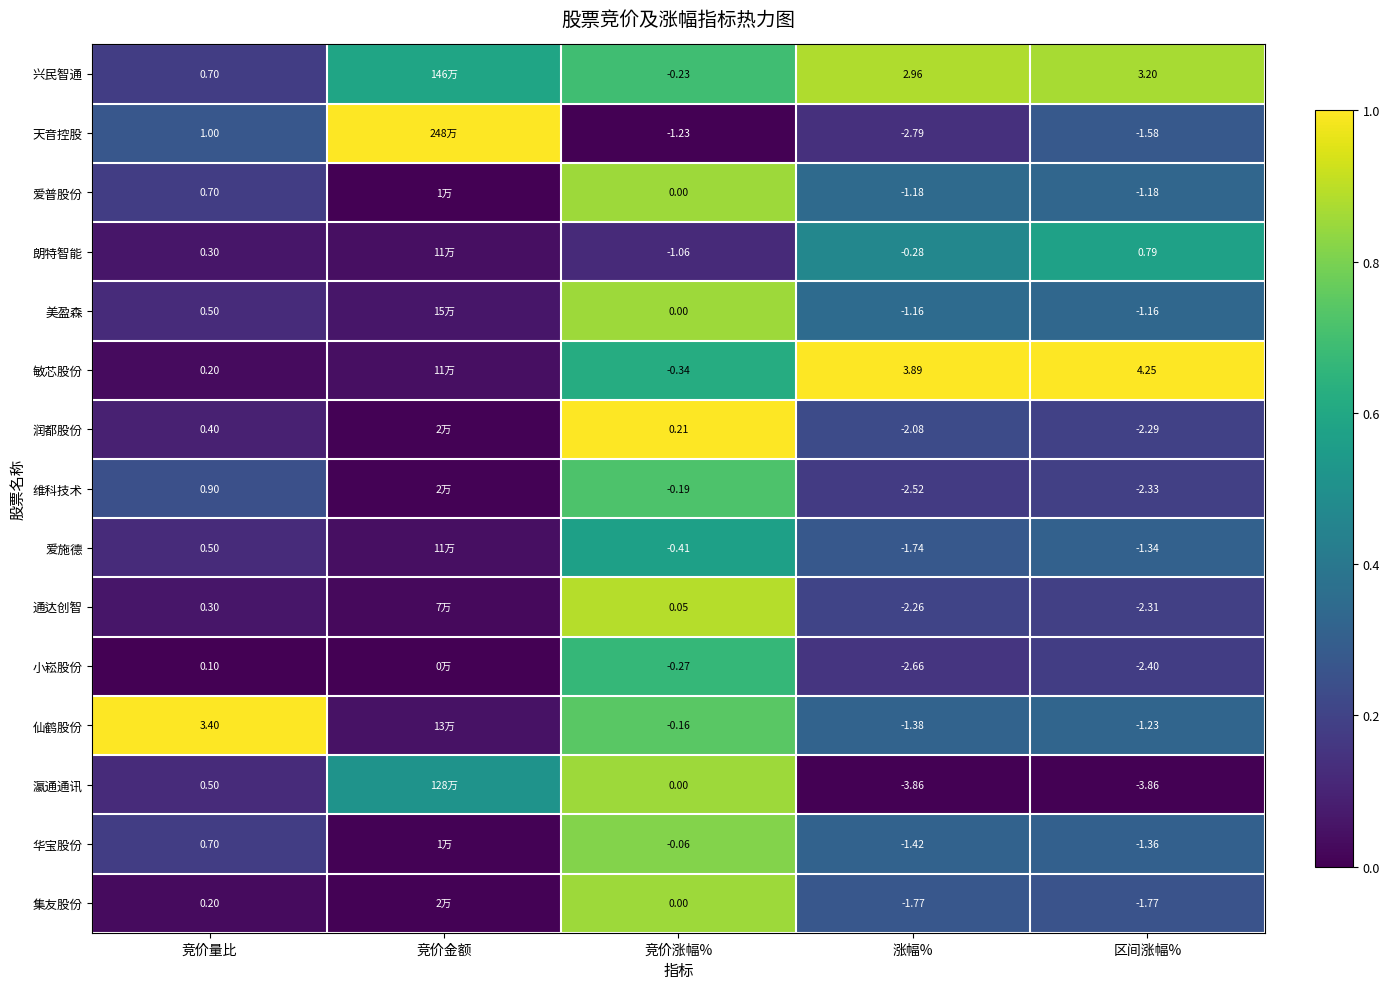

Which series changed the most between 竞价涨幅% and 区间涨幅%?

敏芯股份